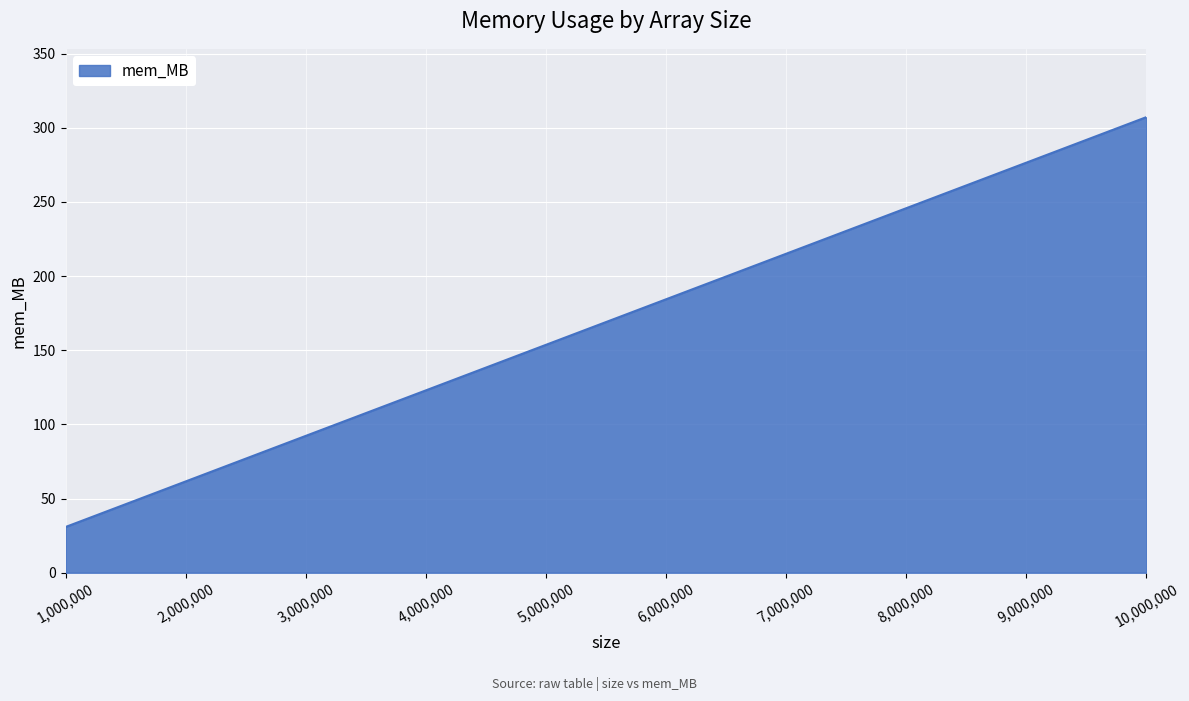

How many lines are shown in the chart?

1